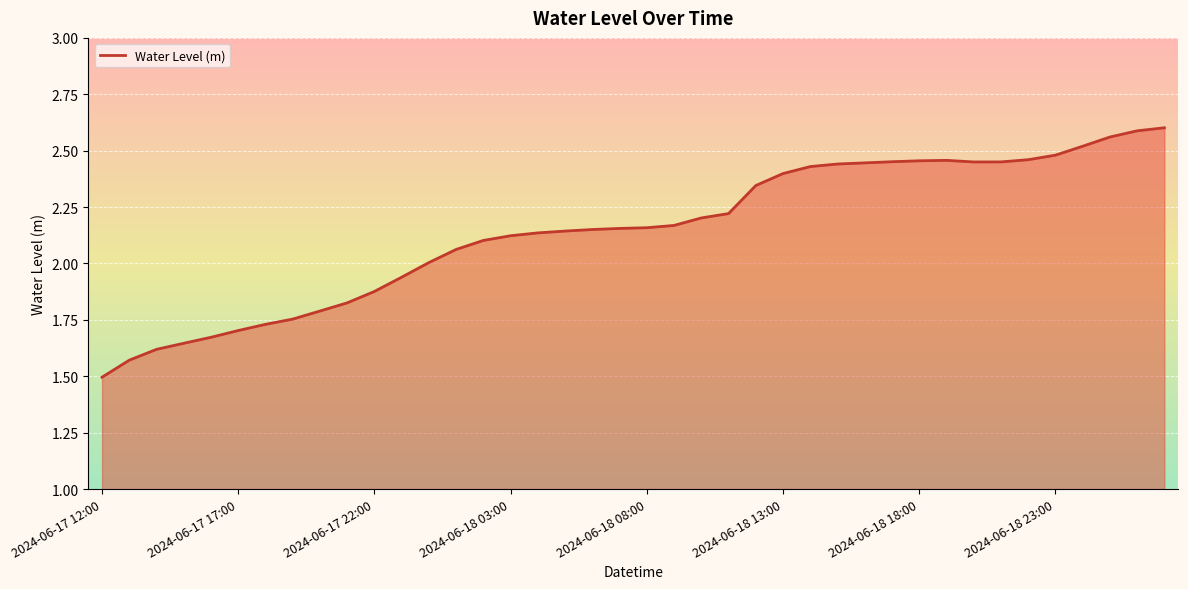

What is the minimum value shown in the chart?

1.5